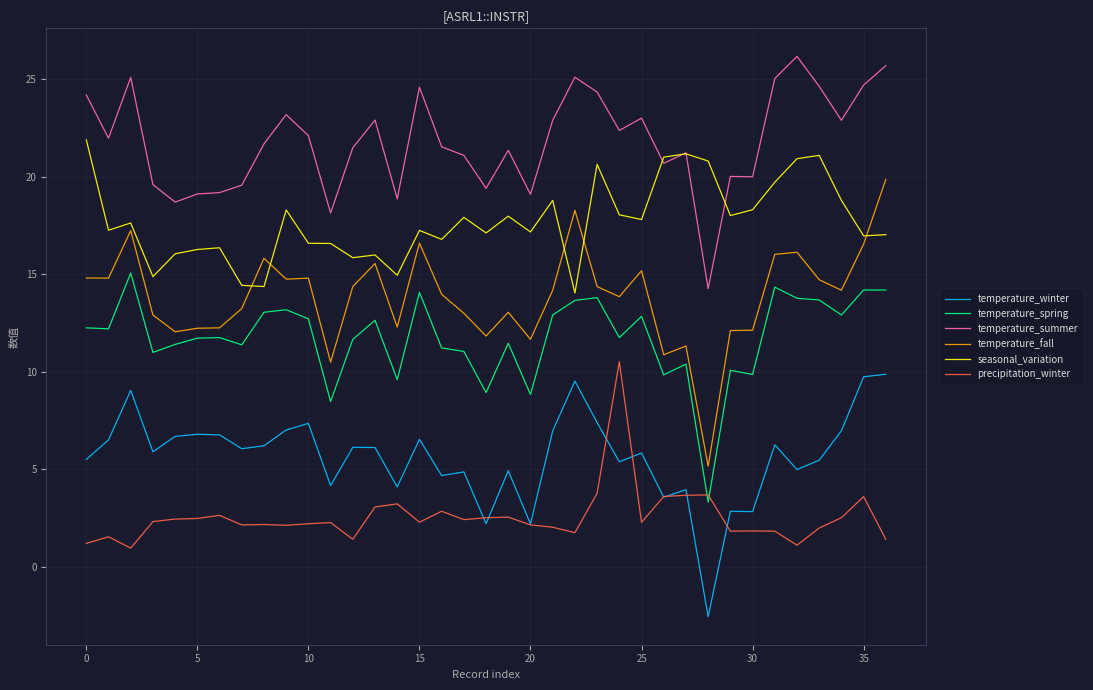

How many lines are shown in the chart?

6